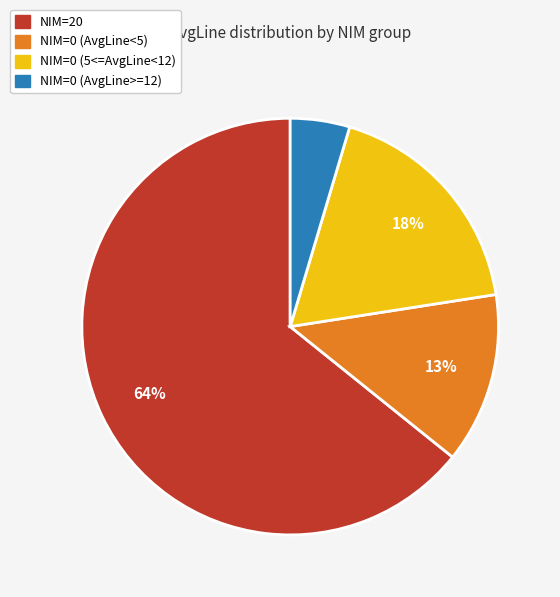

Is there a majority slice in this chart?

Yes